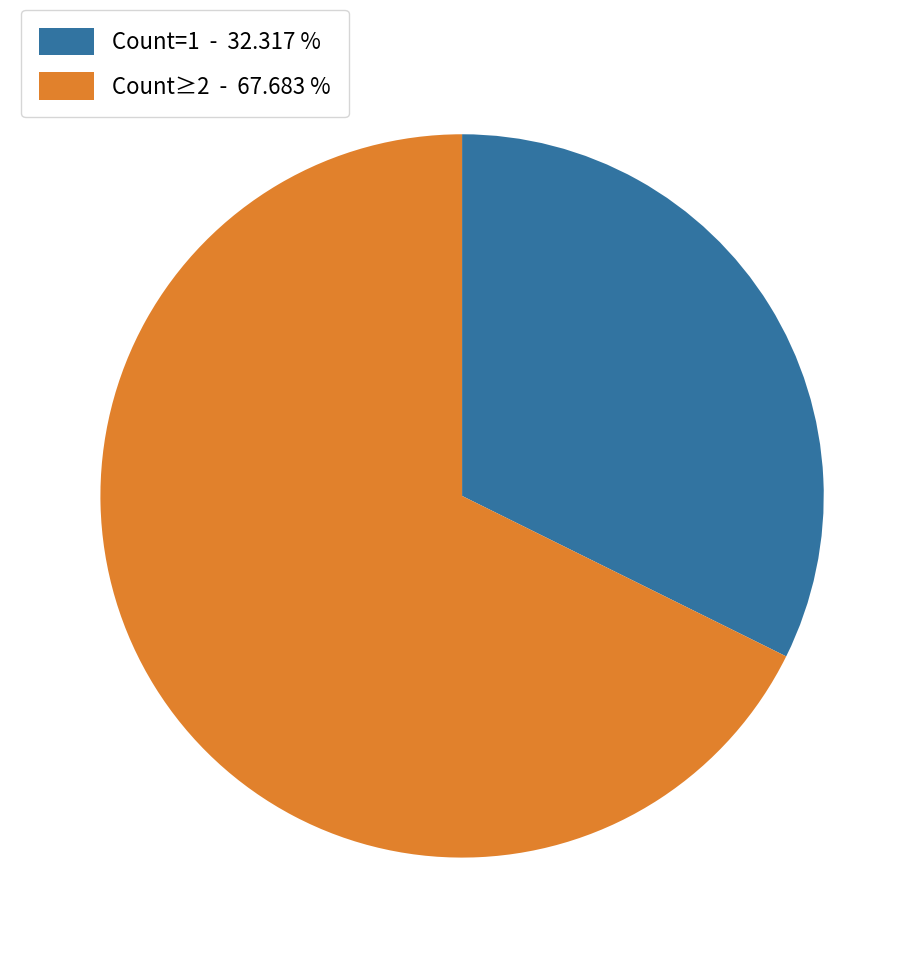

Approximately how many times larger is the value at Count=1 - 32.317 % compared to Count≥2 - 67.683 %?

0.5